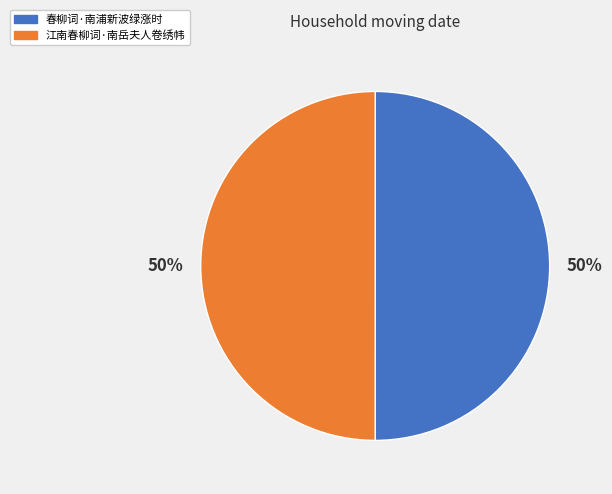

Do 春柳词·南浦新波绿涨时 and 江南春柳词·南岳夫人卷绣帏 together represent more than half of the pie?

Yes